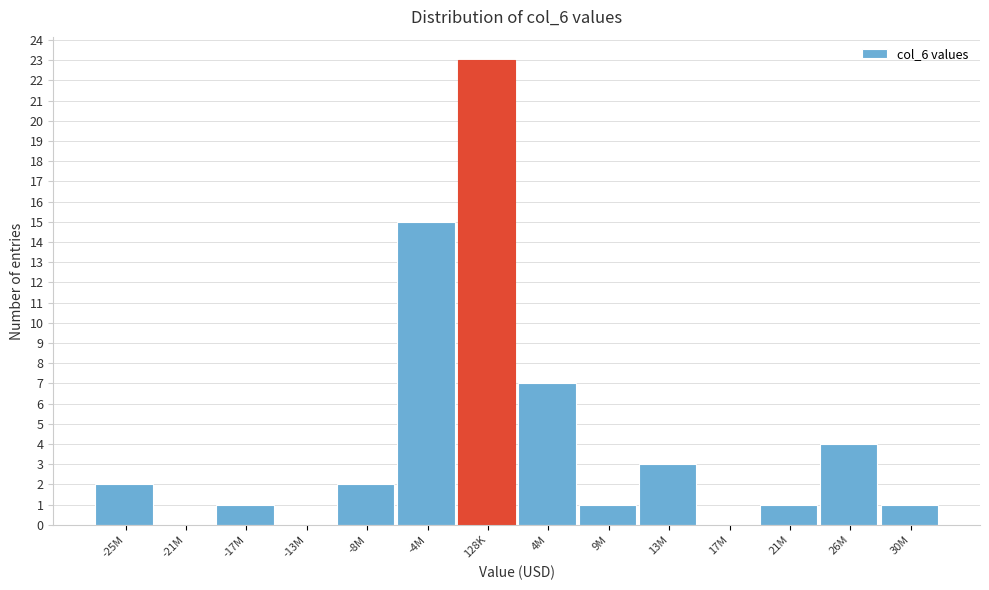

Reading left to right, transcribe all the data shown in this chart.

-25M=2	-21M=0	-17M=1	-13M=0	-8M=2	-4M=15	128K=23	4M=7	9M=1	13M=3	17M=0	21M=1	26M=4	30M=1